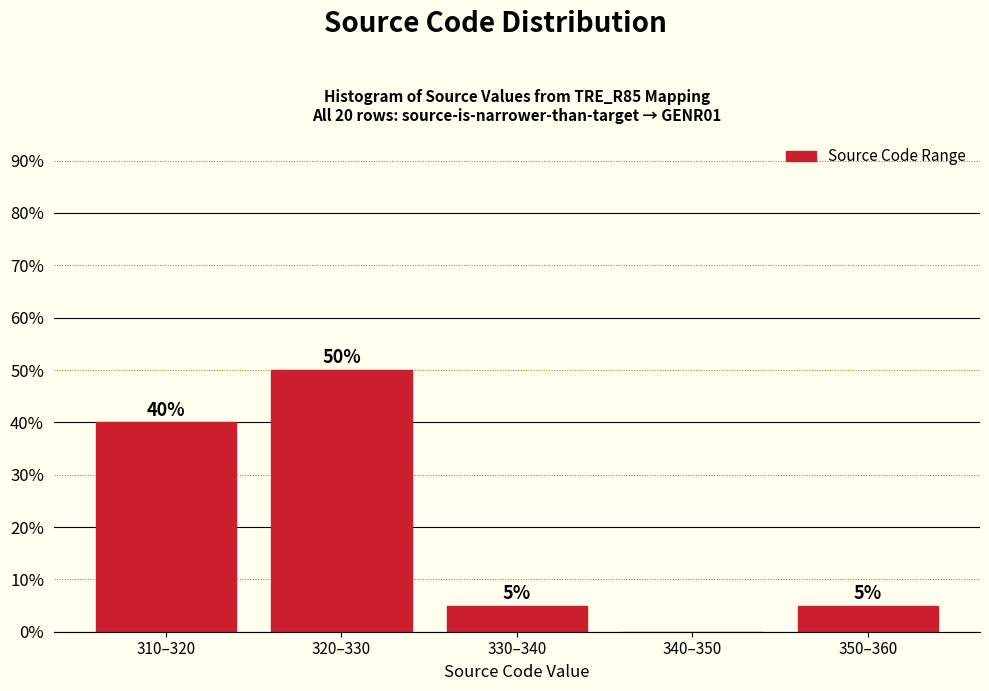

Reading right to left, list all the values displayed in this chart.

350–360=5	340–350=0	330–340=5	320–330=50	310–320=40